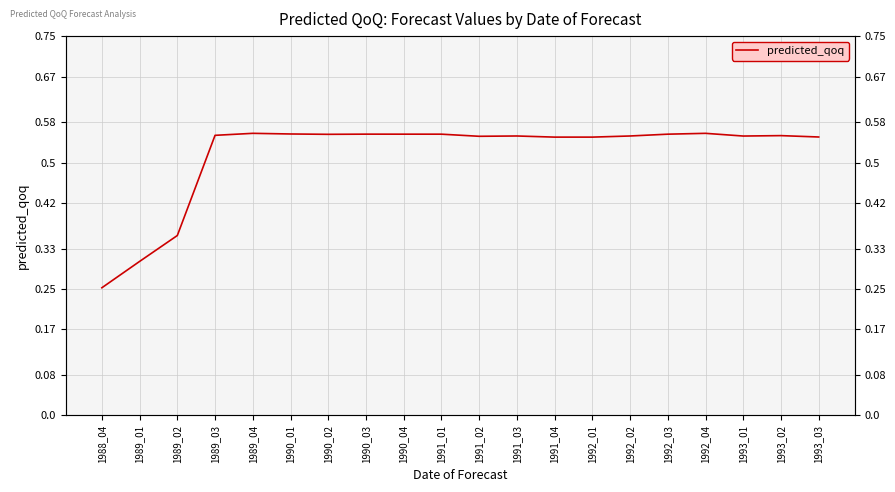

Reading left to right, extract all data points from this chart.

0.3	0.3	0.4	0.6	0.6	0.6	0.6	0.6	0.6	0.6	0.6	0.6	0.6	0.6	0.6	0.6	0.6	0.6	0.6	0.6